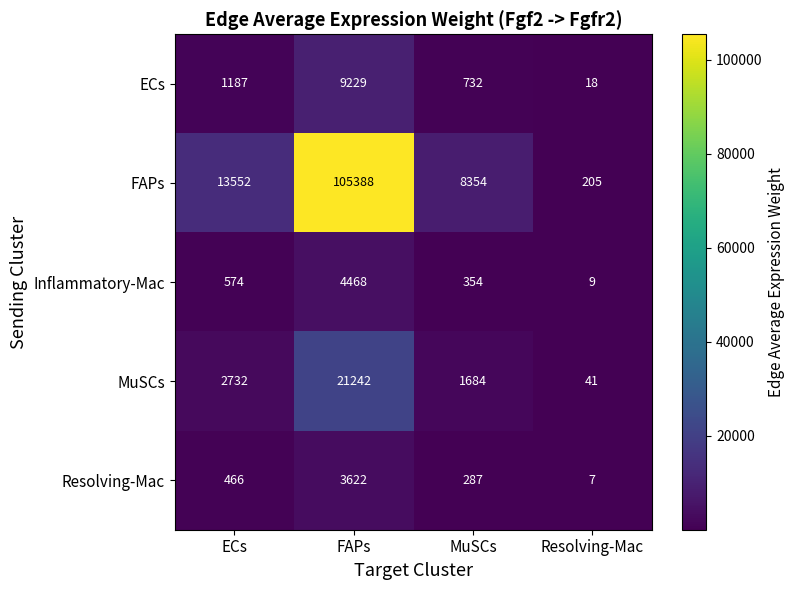

Reading right to left, what are all the values shown in this chart?

ECs: Resolving-Mac=18	MuSCs=732	FAPs=9229	ECs=1187
FAPs: Resolving-Mac=205	MuSCs=8354	FAPs=105388	ECs=13552
Inflammatory-Mac: Resolving-Mac=9	MuSCs=354	FAPs=4468	ECs=574
MuSCs: Resolving-Mac=41	MuSCs=1684	FAPs=21242	ECs=2732
Resolving-Mac: Resolving-Mac=7	MuSCs=287	FAPs=3622	ECs=466